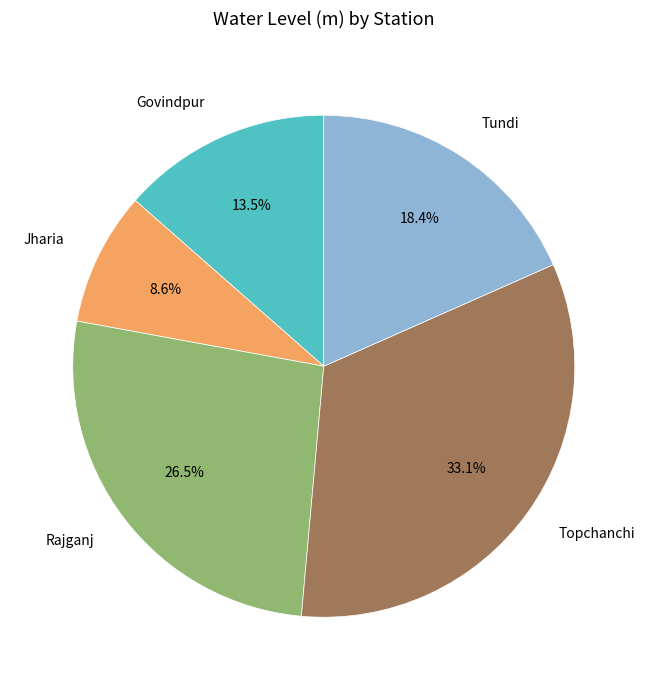

The Govindpur slice represents 4% of the pie. True or false?

False